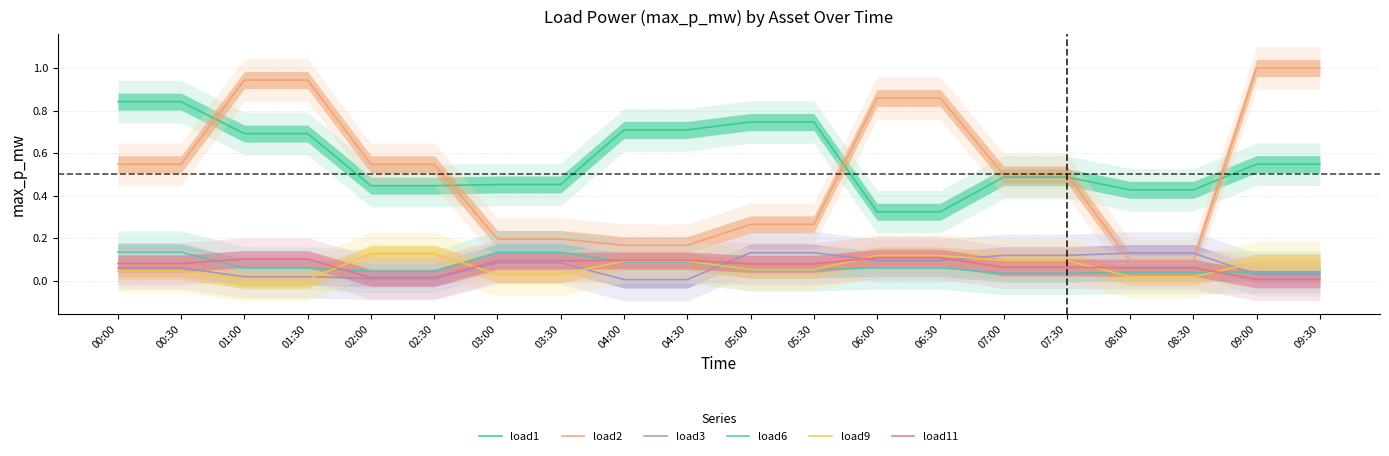

Does the chart display data point markers on the line(s)?

No